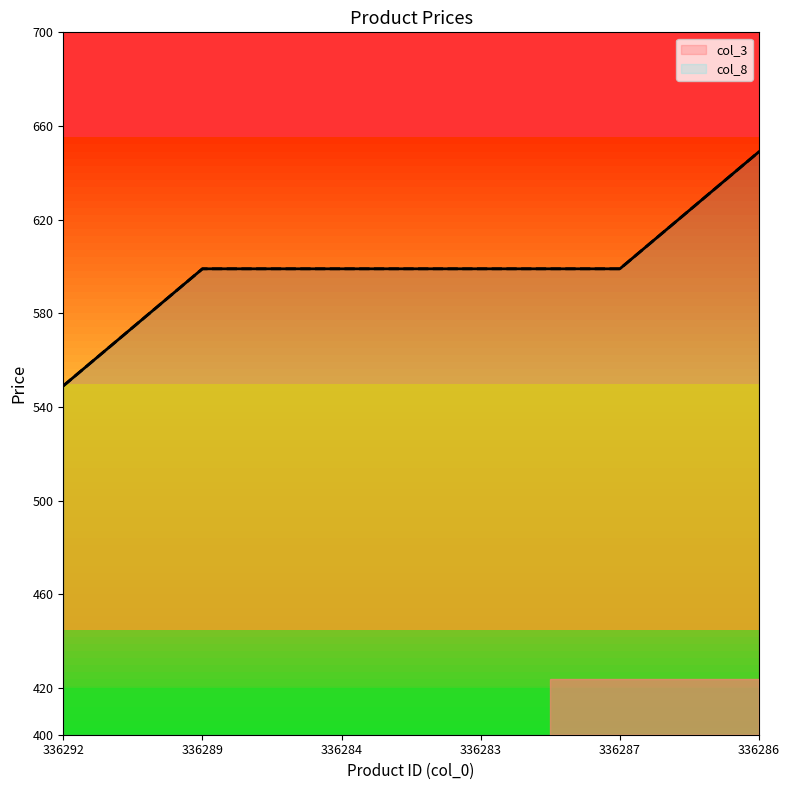

What is the value of the col_8 point at the 4th from the left?

599